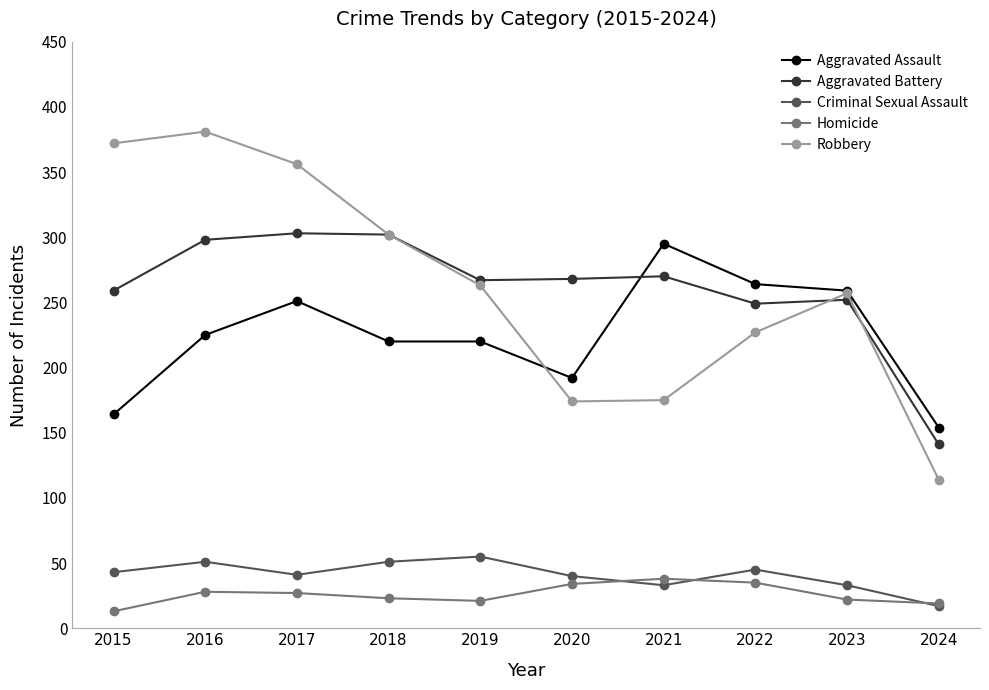

The value of Aggravated Battery at 2024 is 141. True or false?

True